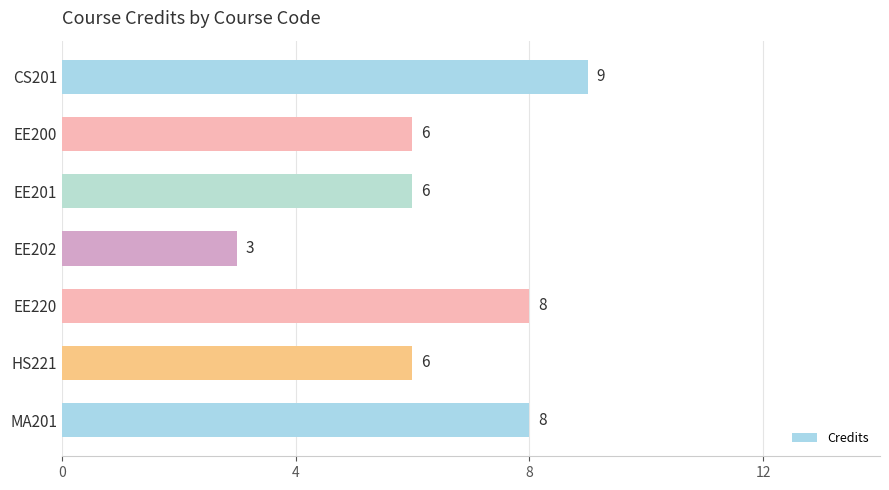

Reading top to bottom, extract all data points from this chart.

CS201=9	EE200=6	EE201=6	EE202=3	EE220=8	HS221=6	MA201=8